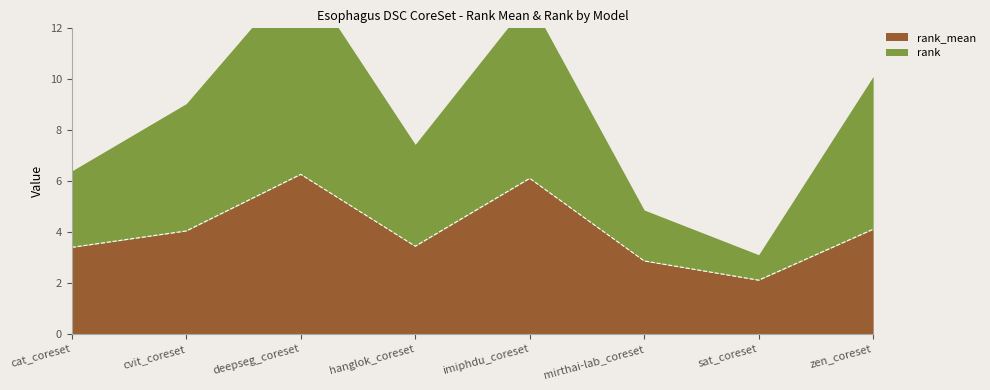

What is the average value?

4.0